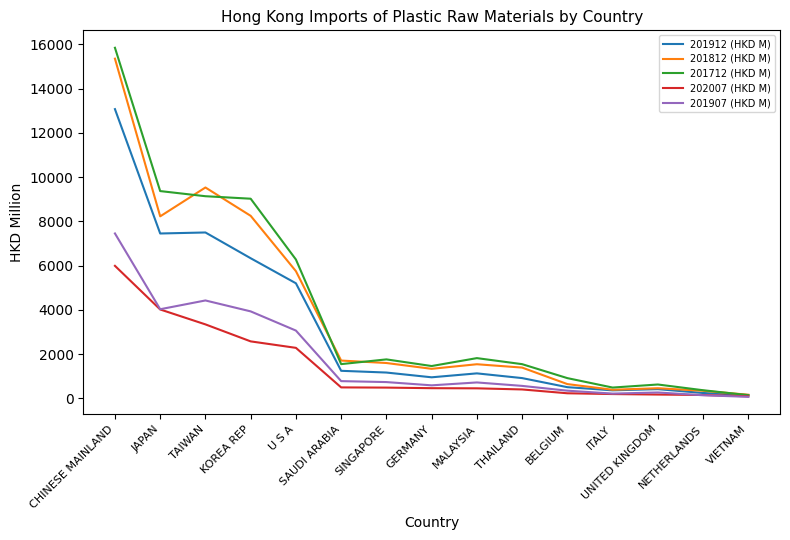

At which label does 201812 (HKD M) reach its minimum?

VIETNAM